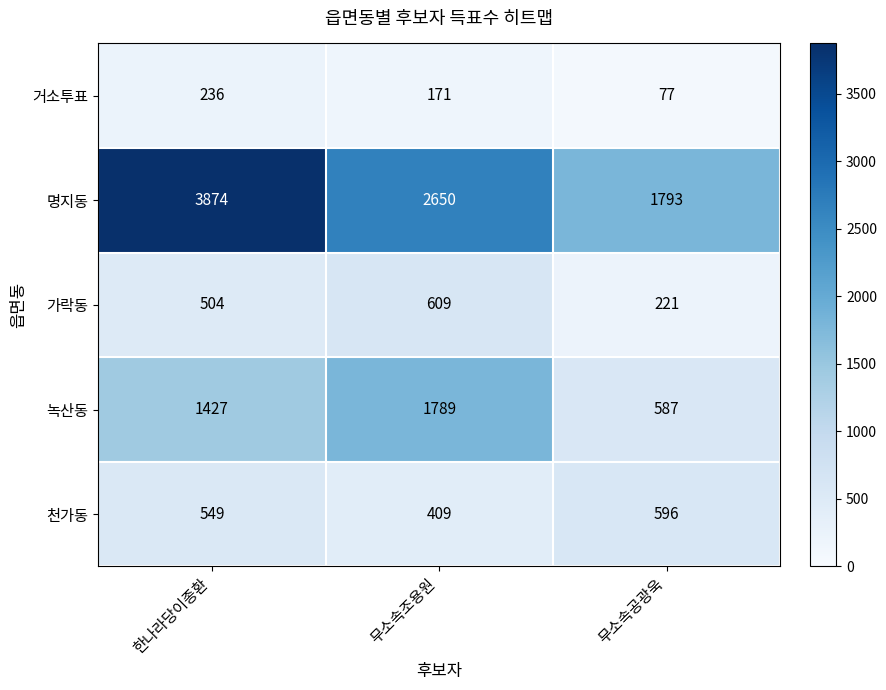

How many values in the 천가동 series are below 549?

1